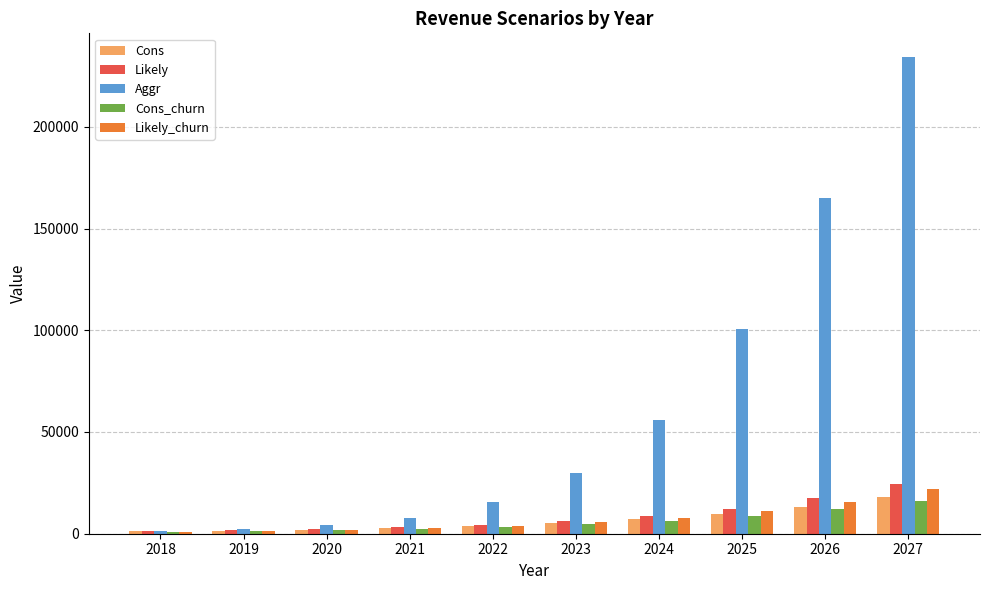

Does the chart contain any negative values?

No